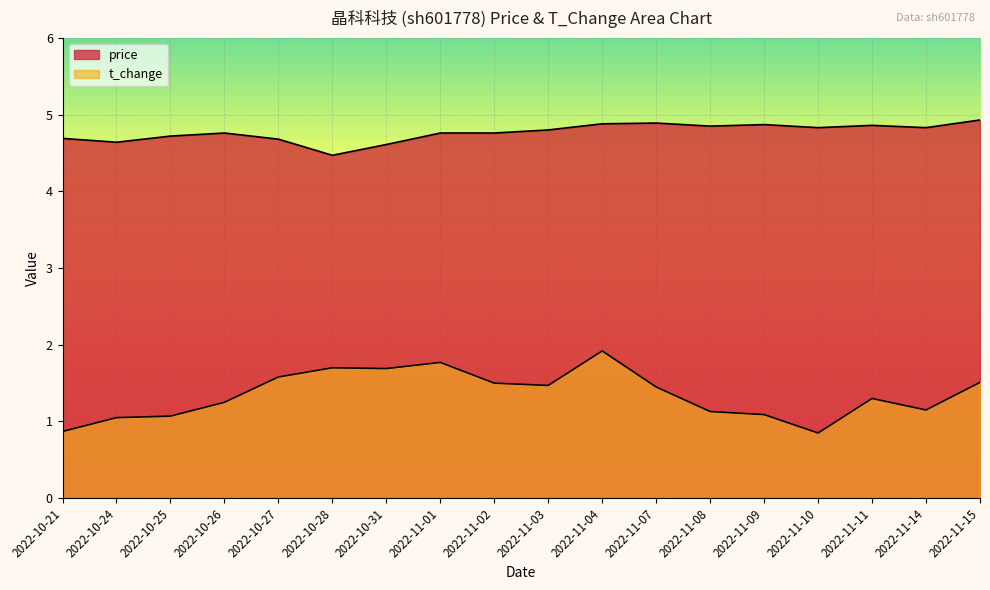

List the series in order of their overall mean, highest first.

price, t_change